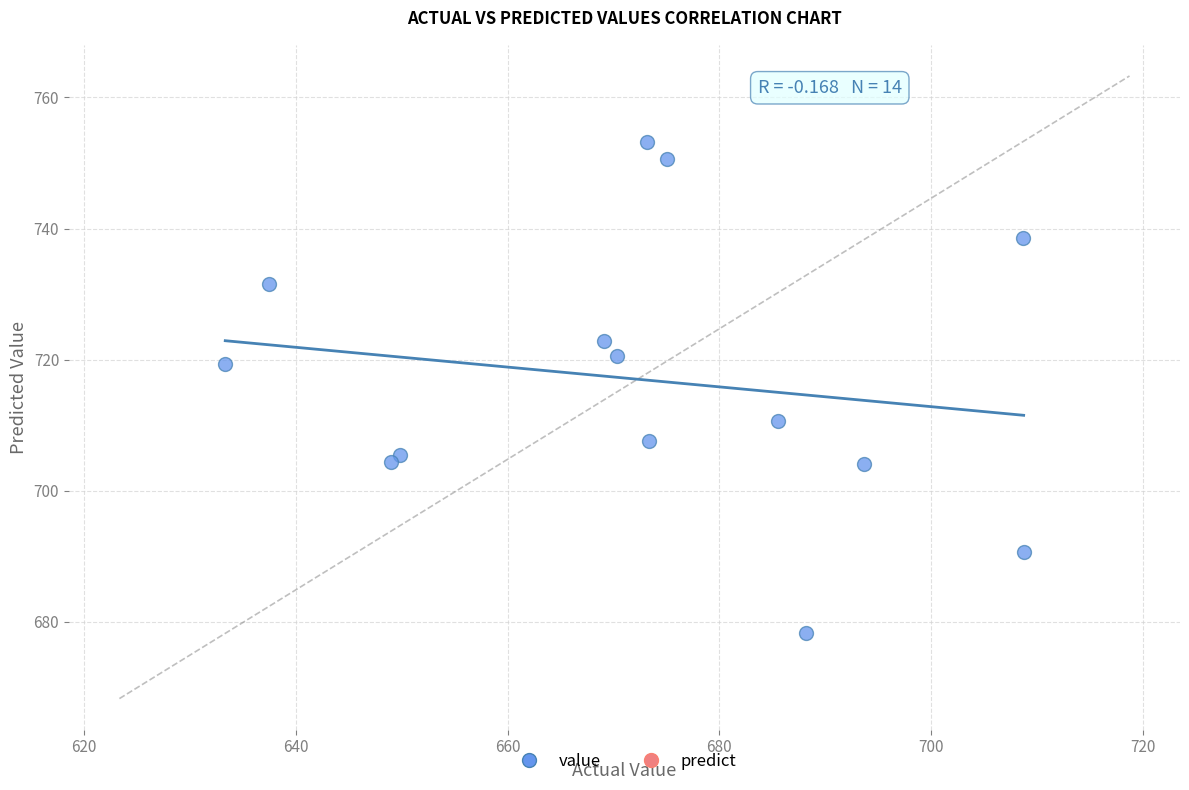

What is the range of X values (max minus min)?

75.4